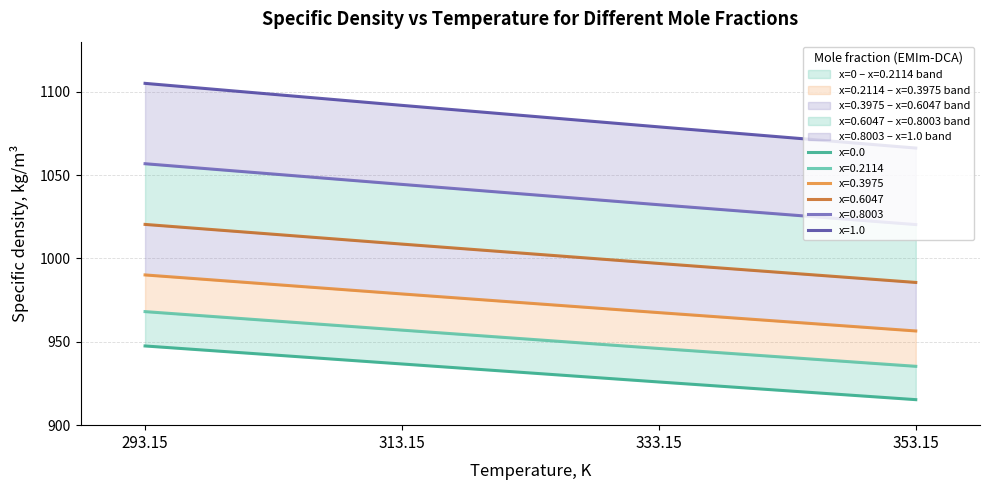

True or false: x=0.8003 has more than 2 points higher than both neighbors.

False